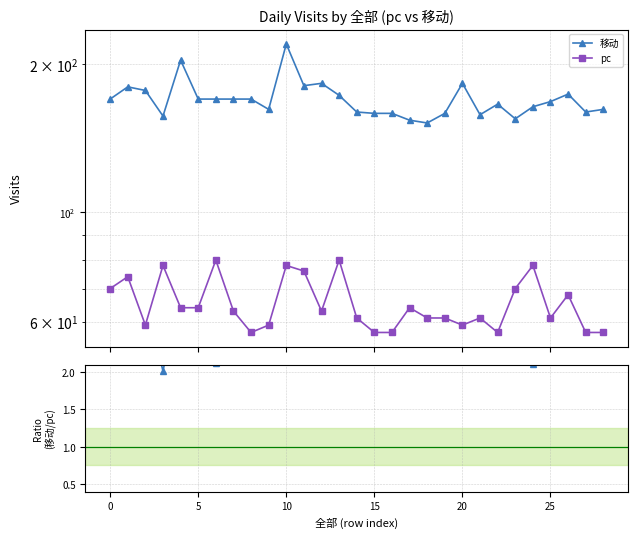

Which series changed the most between 5 and 15?

移动